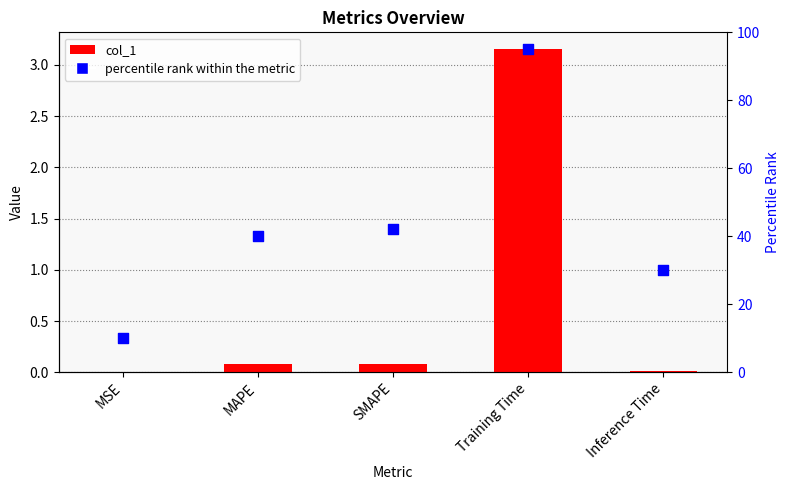

Which series has the largest total across all categories?

percentile rank within the metric